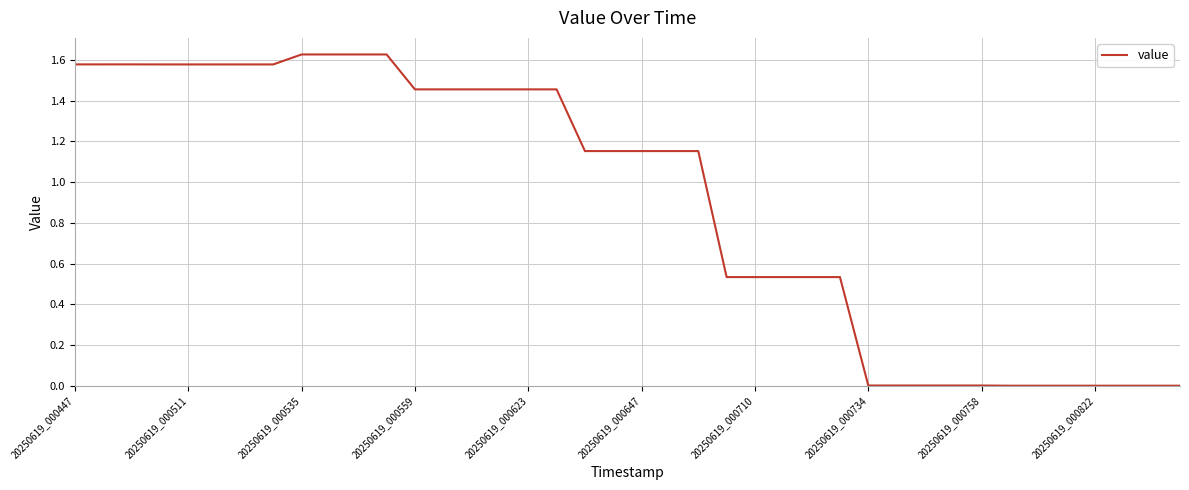

How many lines are shown in the chart?

1